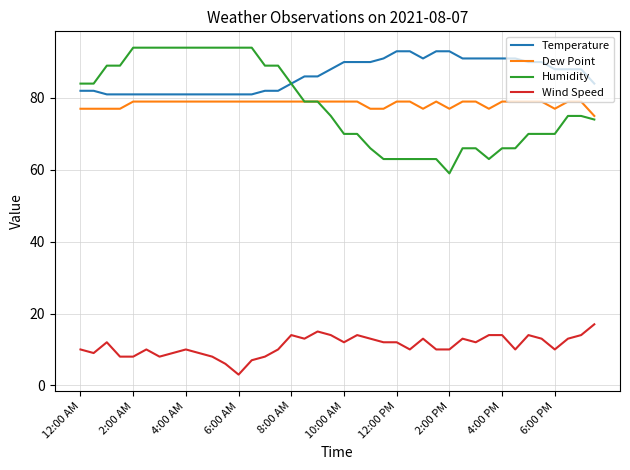

Which series has the largest total across all categories?

Temperature